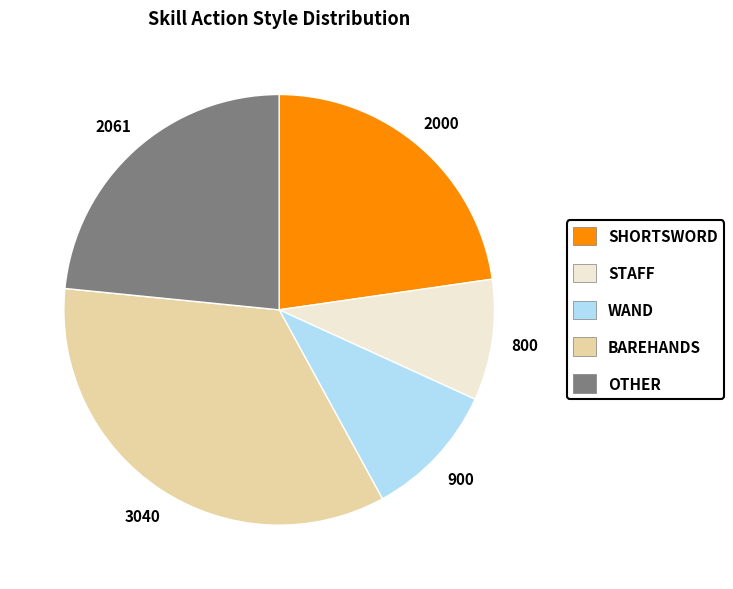

Does any single category account for the majority?

No